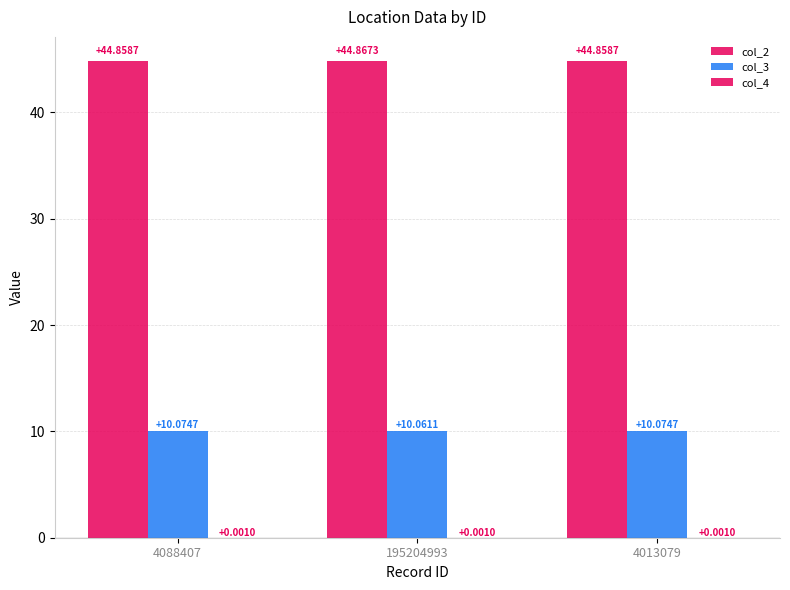

Which series changed the most between 4088407 and 195204993?

col_3